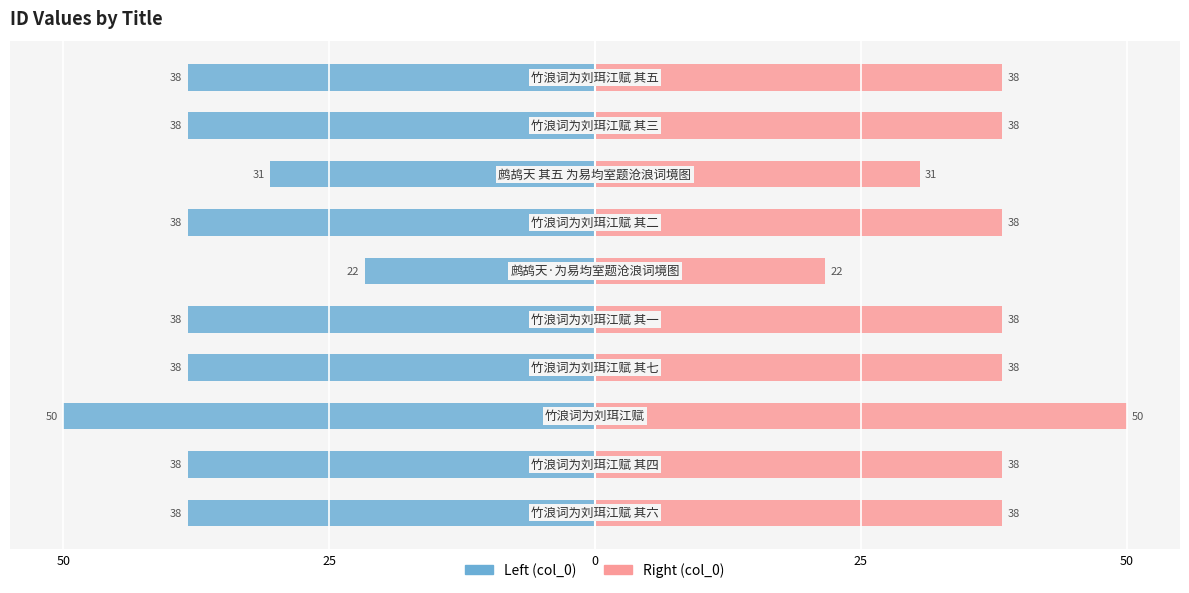

Which series has the largest total across all categories?

col_0 (right)